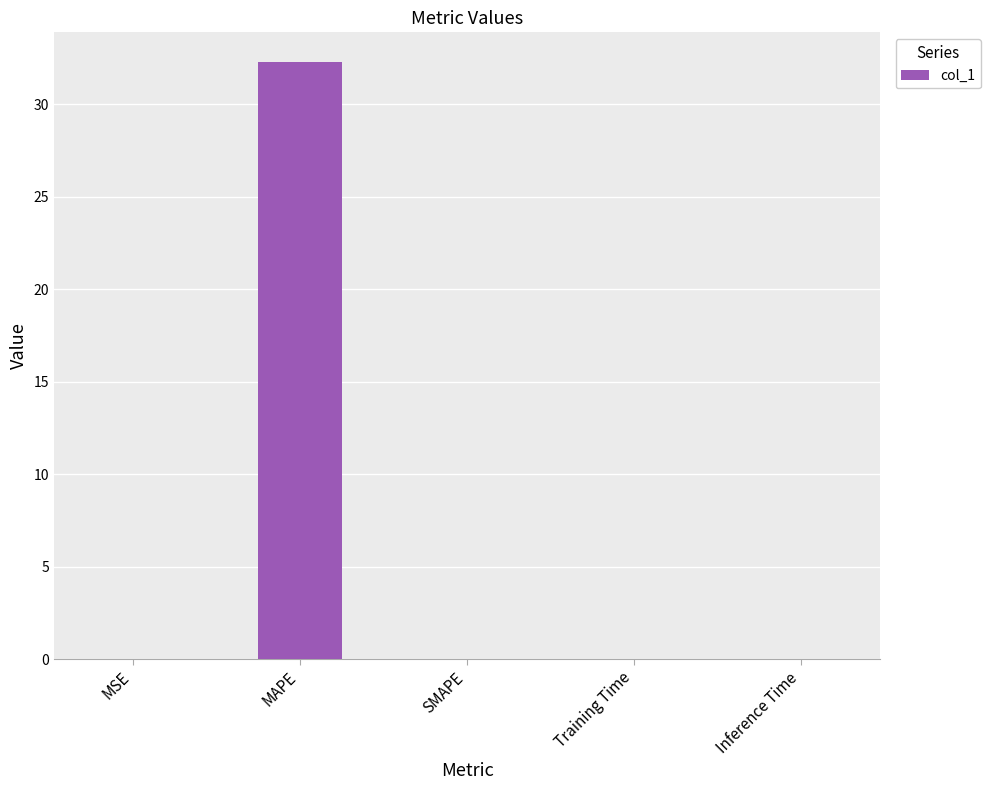

What is the greatest value displayed?

32.3